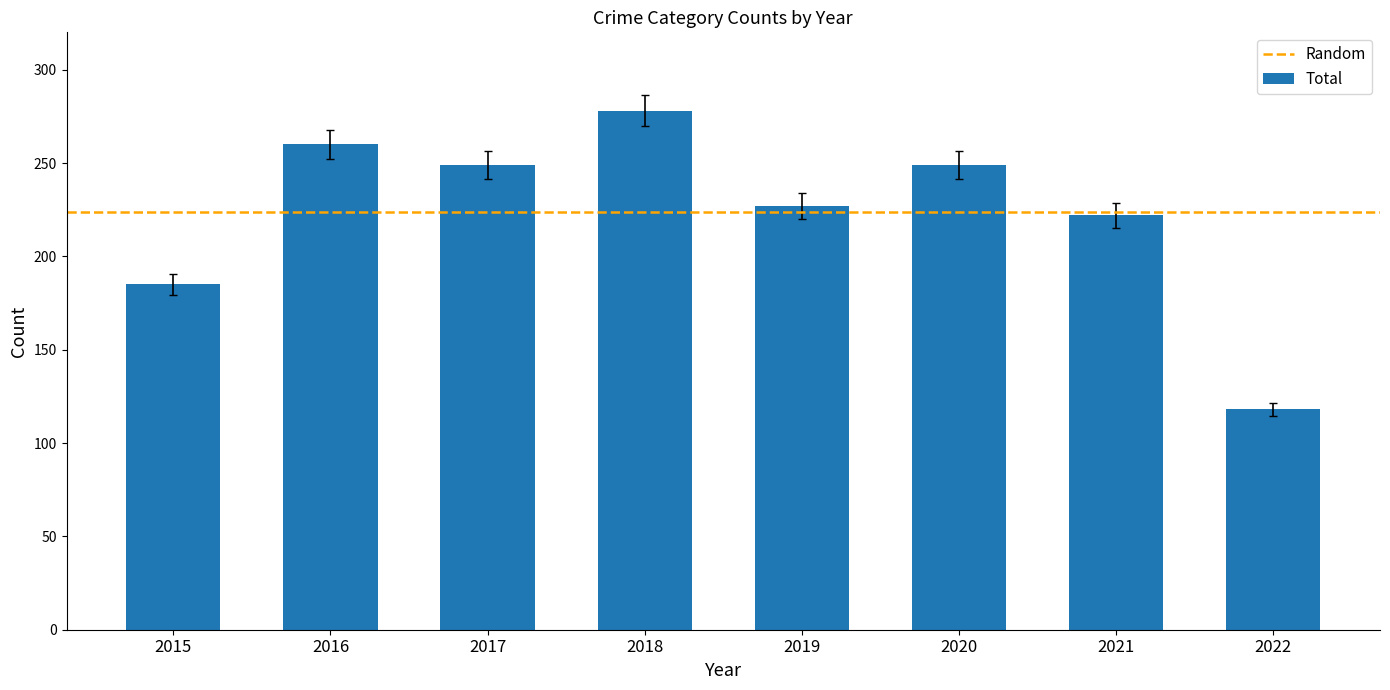

What is the sum of all values?

1788